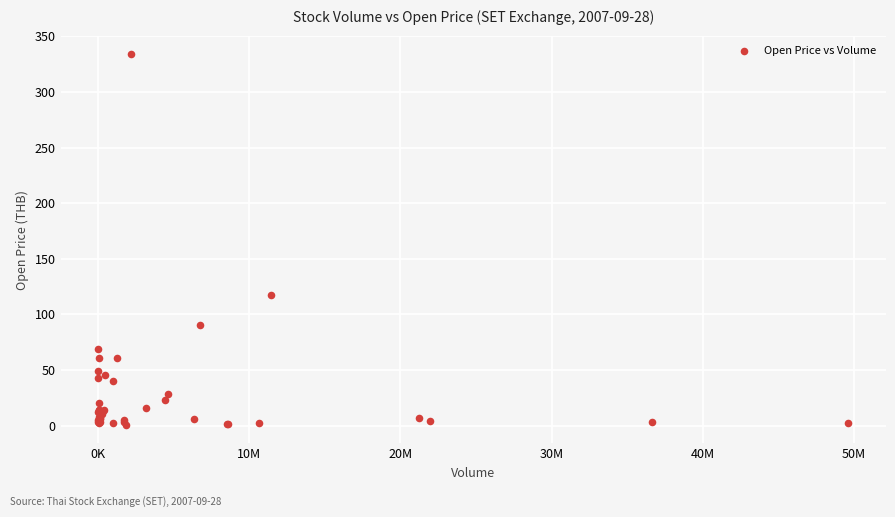

What Y value in the scatter plot is closest to 167?

117.0